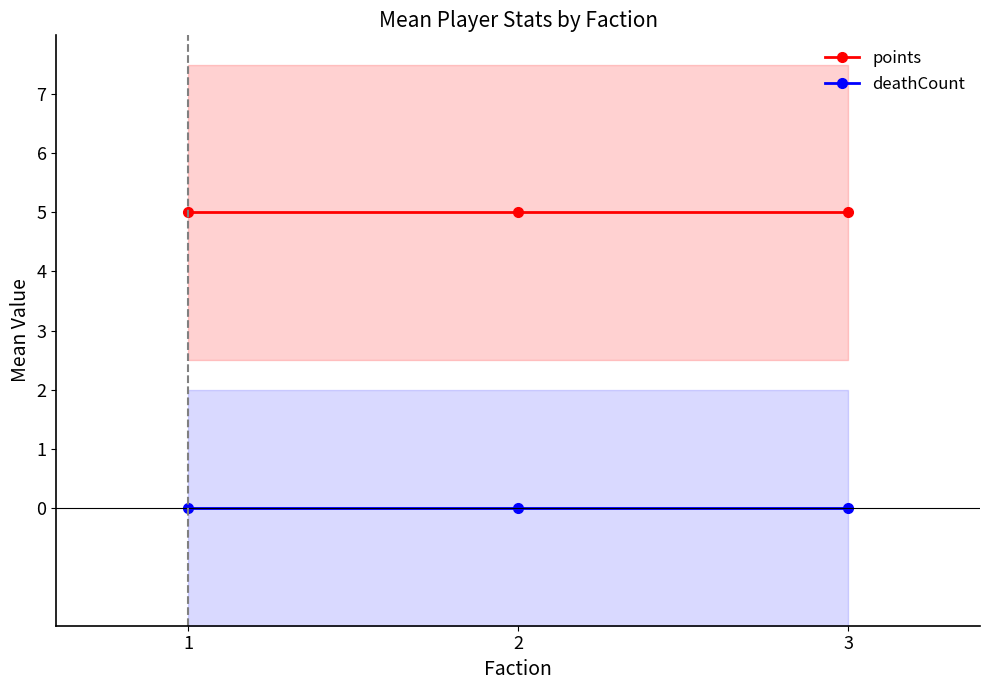

What is the value of the points point at the 2nd from the left?

5